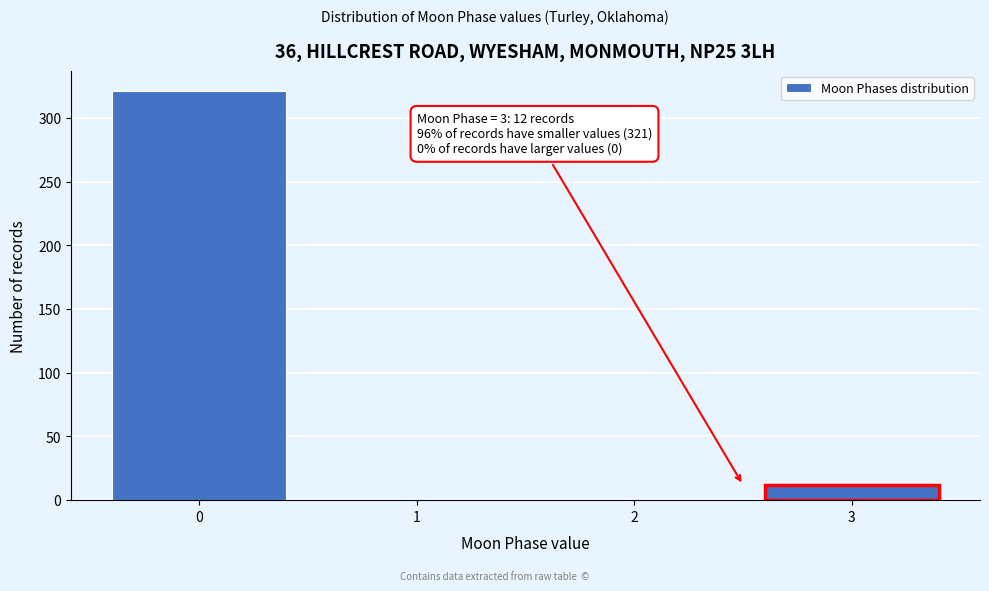

Reading left to right, list all the values displayed in this chart.

0=321	1=0	2=0	3=12